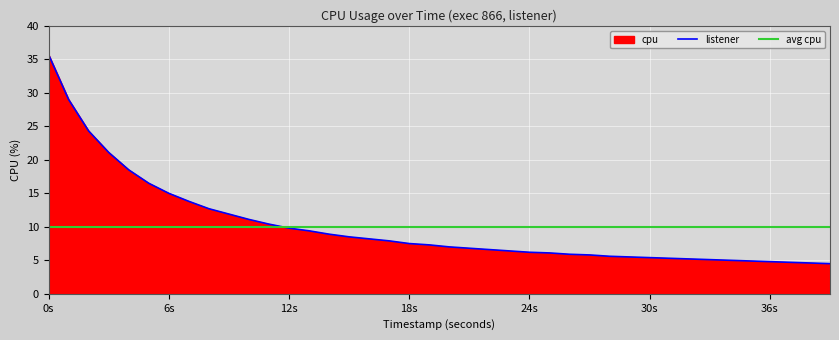

Count the number of categories in the chart.

40